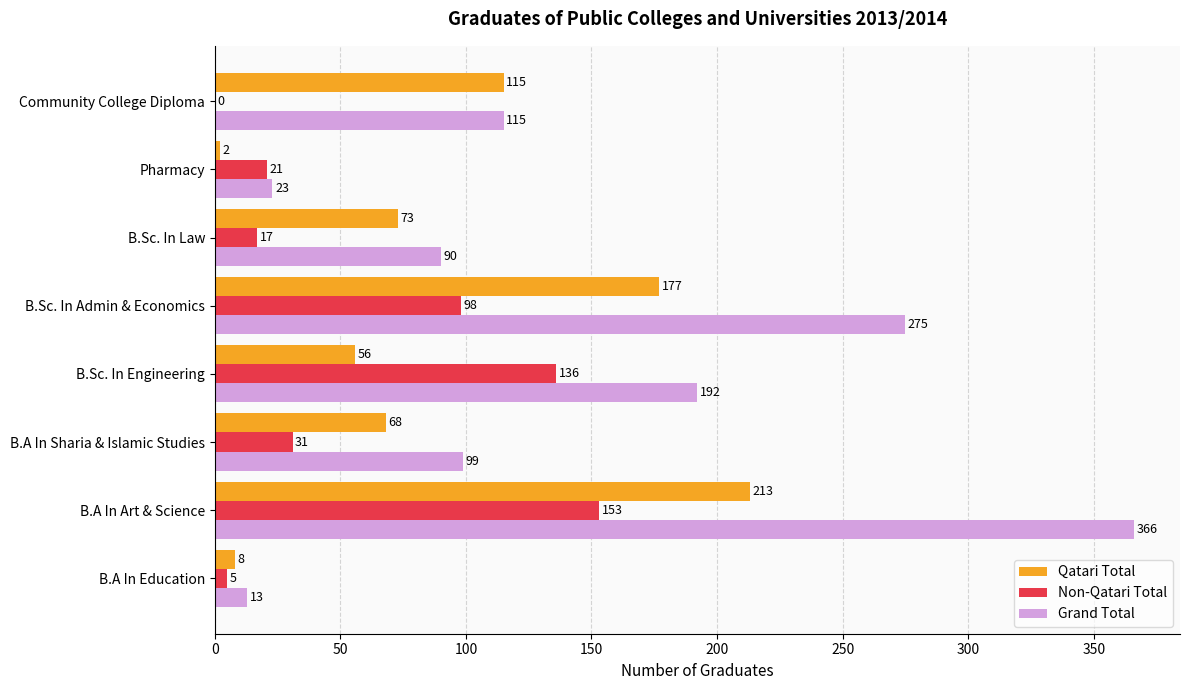

Which series has the largest total across all categories?

Grand Total